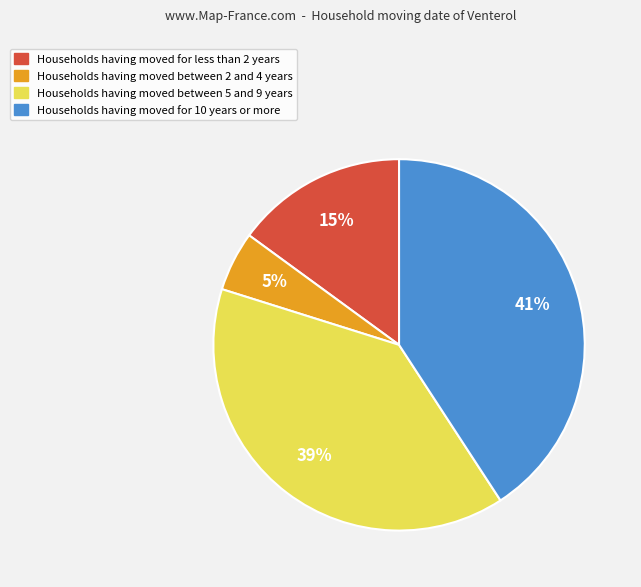

To the nearest percent, what is the difference between the largest and smallest slice percentages?

36%